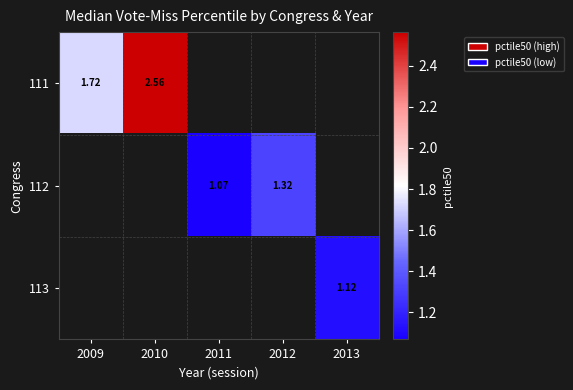

How many distinct data groups are displayed?

3